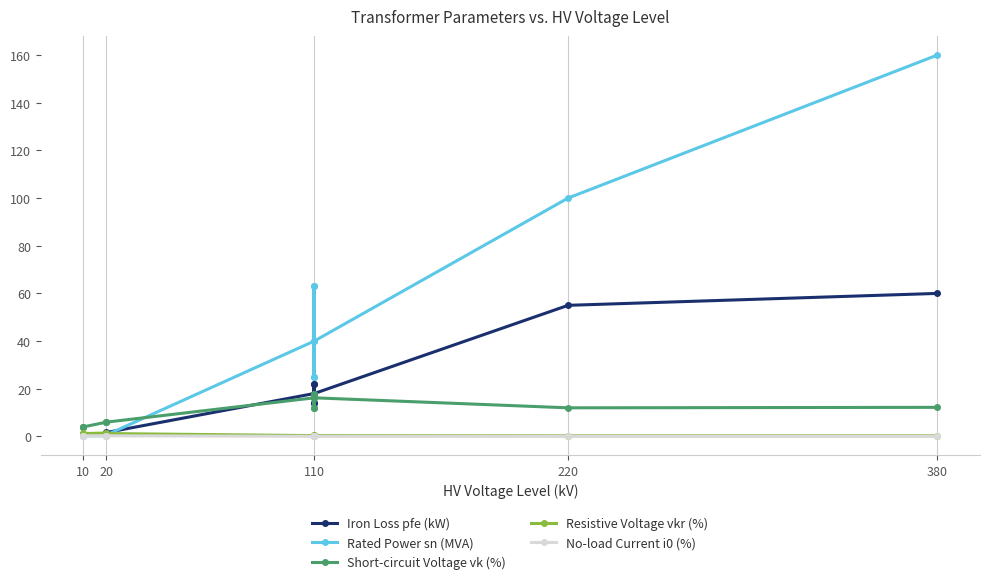

What is the difference between the maximum and minimum values in the Rated Power sn (MVA) series?

159.8